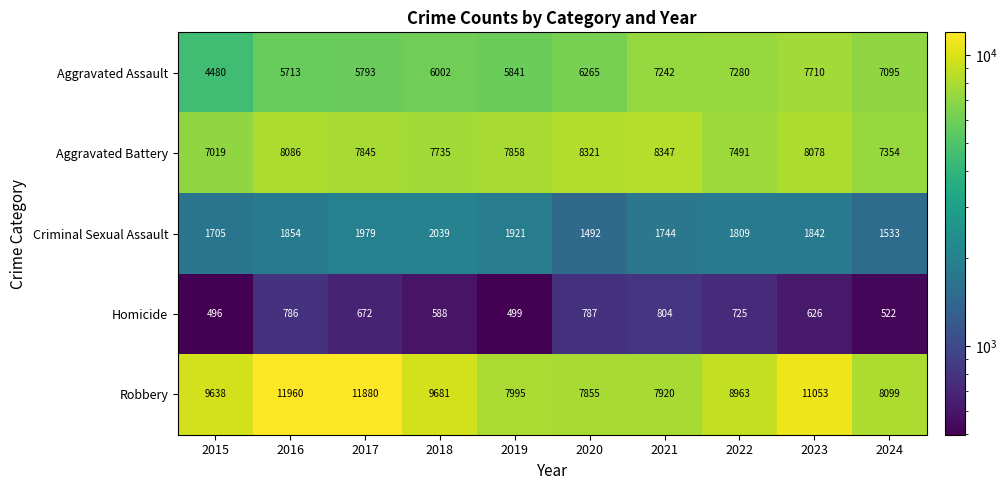

What is the difference between the highest and lowest values at 2018?

9093